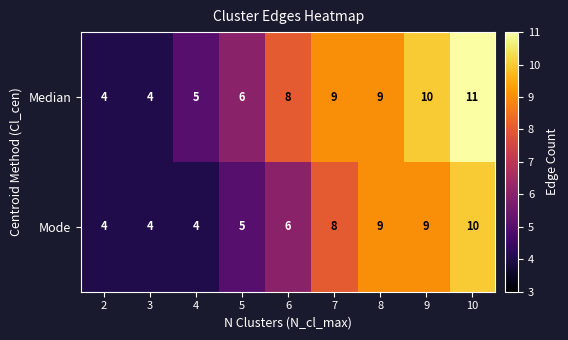

Which category has the highest value in the Median series?

10